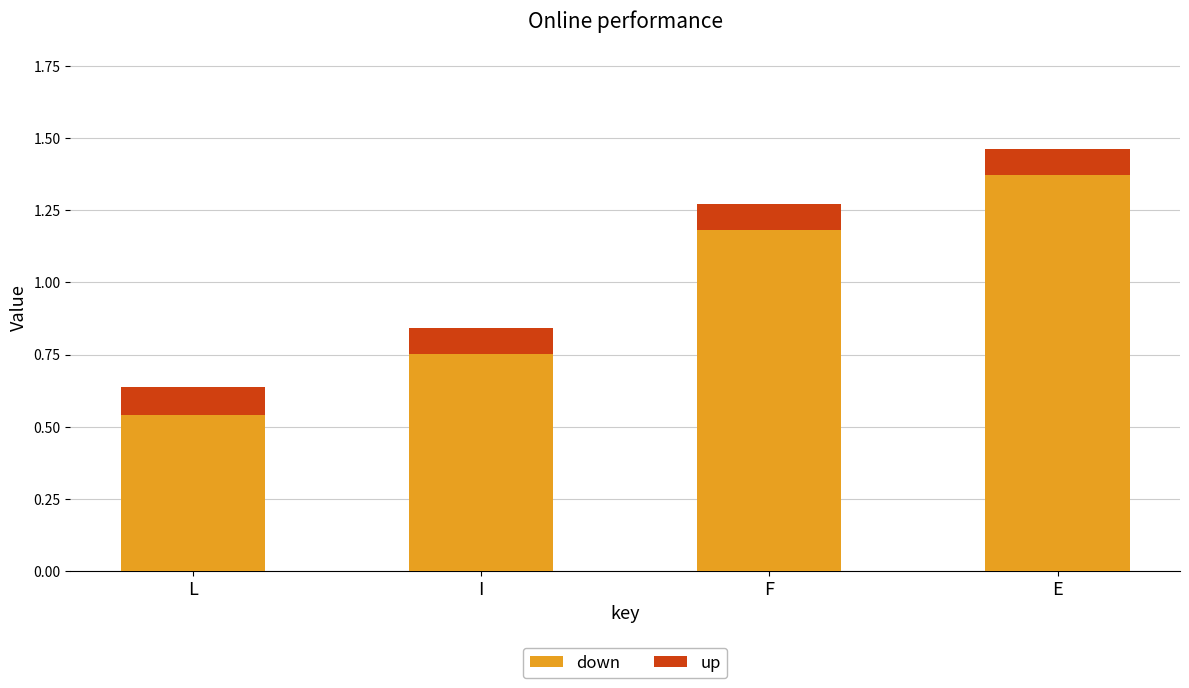

What is the total value across all series at E?

1.5